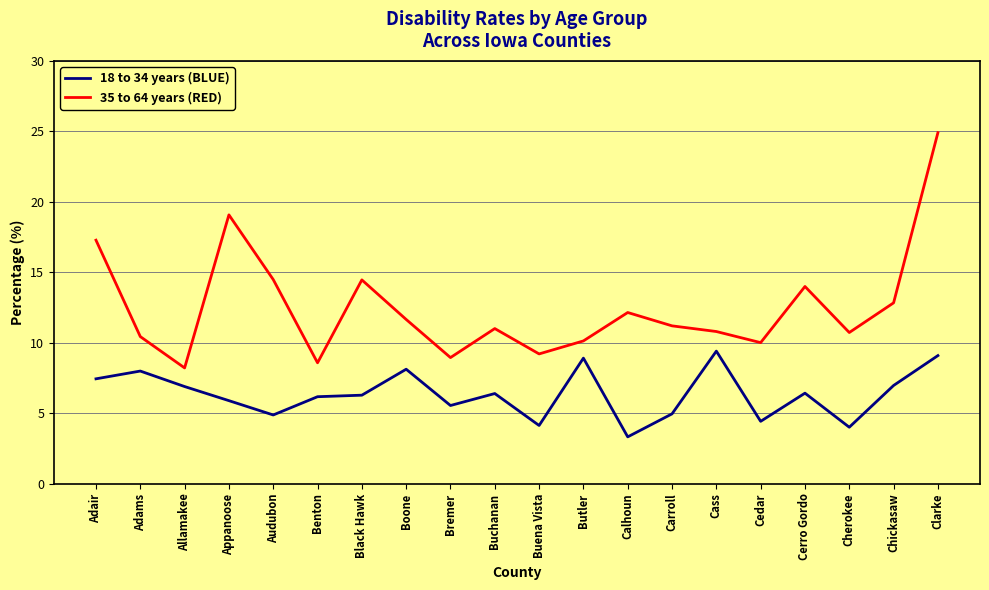

Which series has the widest spread of values?

35 to 64 years (RED)